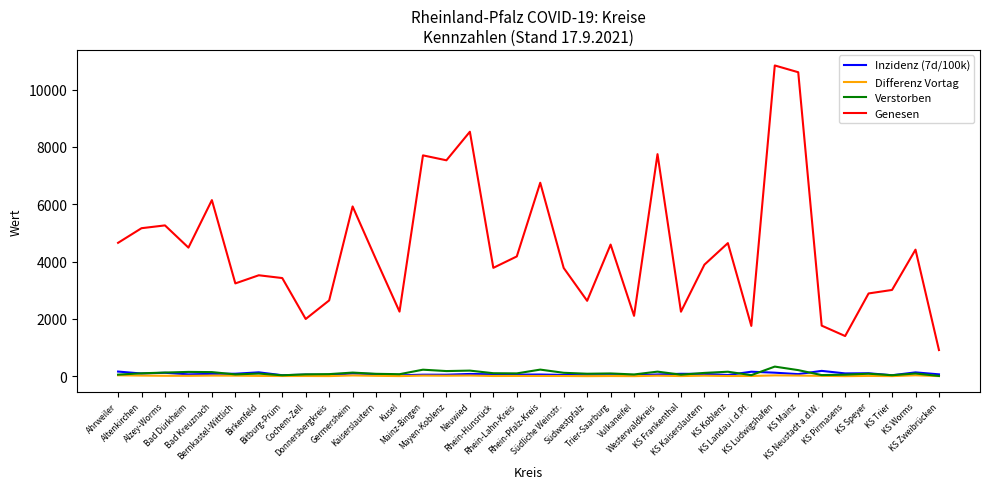

At which label does Verstorben reach its peak?

KS Ludwigshafen